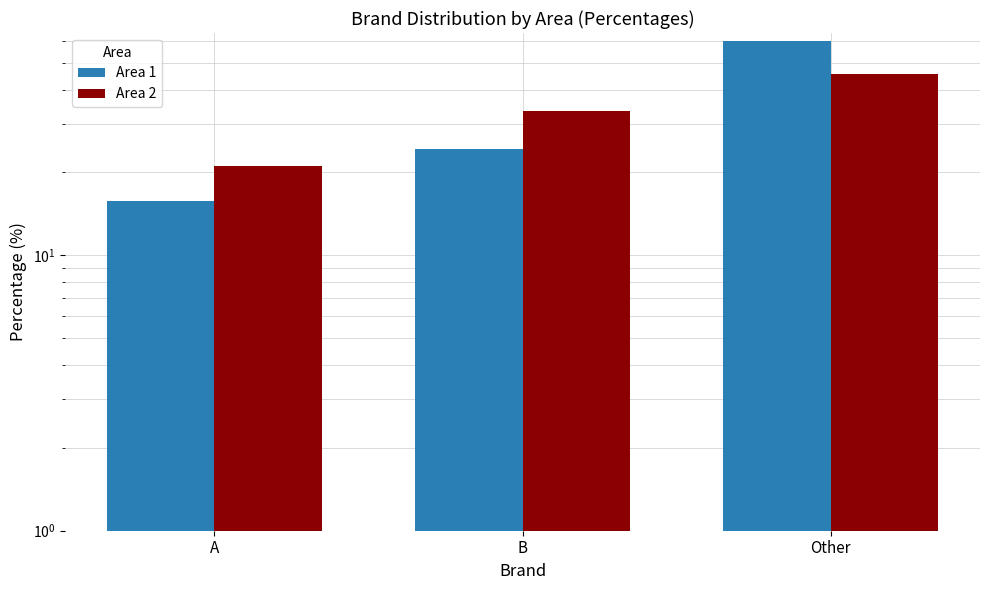

What value does the Area 1 series have at A?

15.7